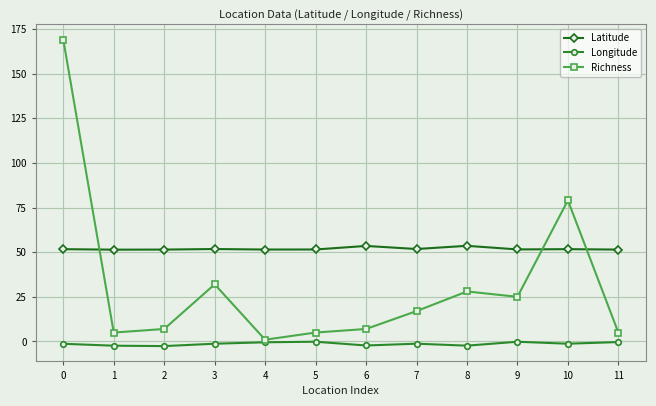

What are all the series names shown in the legend?

Latitude, Longitude, Richness